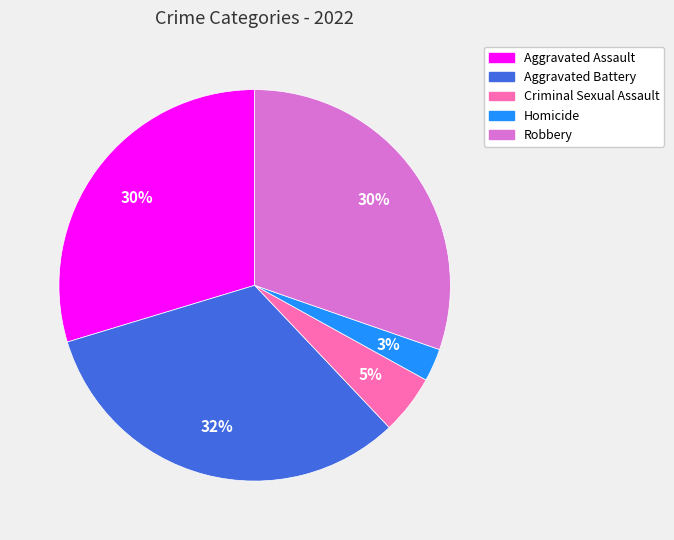

Is Robbery the majority of the pie?

No